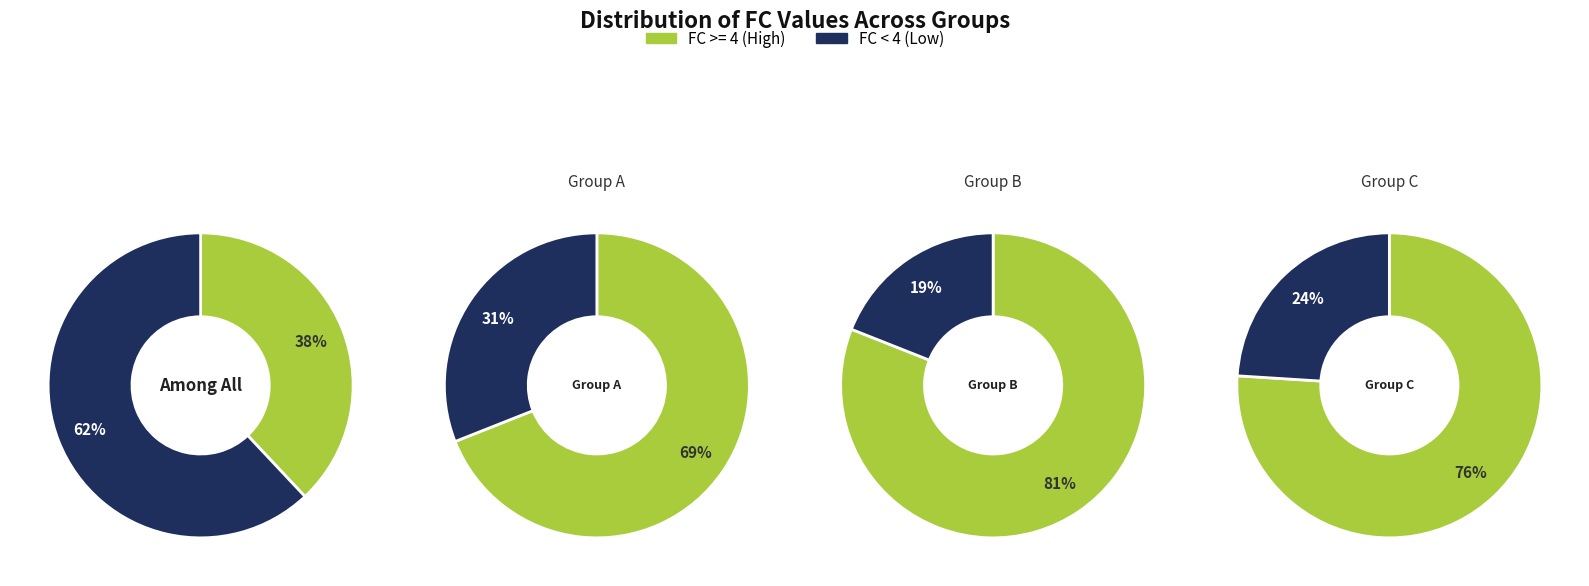

Is the sum of 9 and 0 greater than half?

No